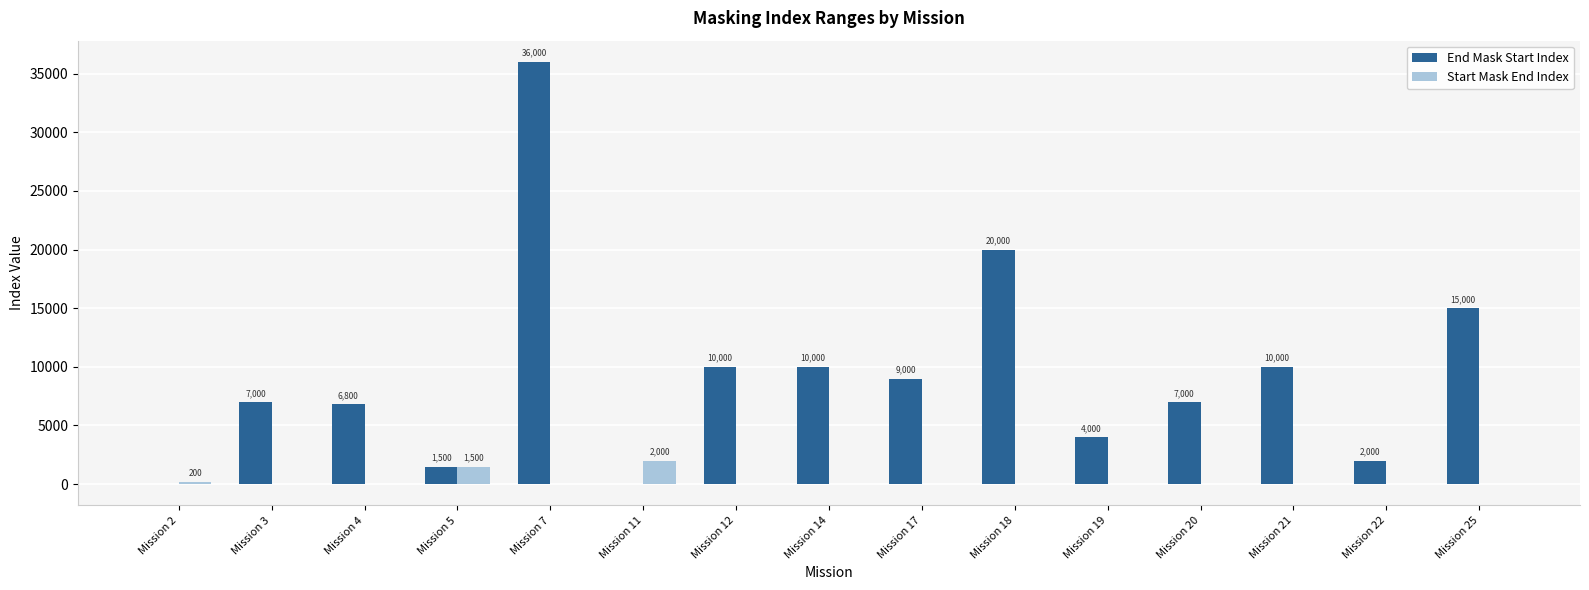

How many values in the Start Mask End Index series exceed 0?

3